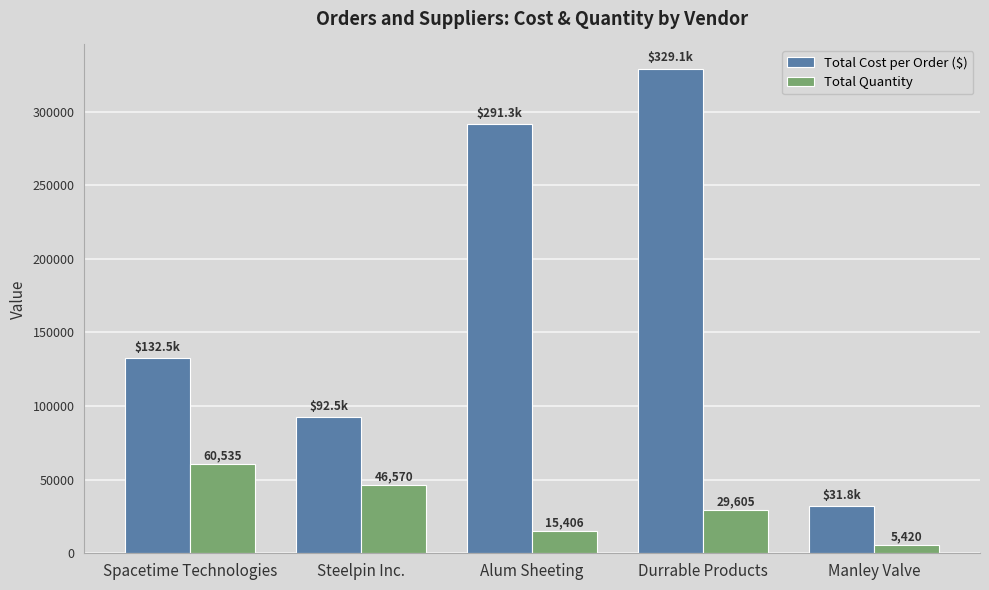

Between Steelpin Inc. and Manley Valve, which series saw the biggest shift?

Total Cost per Order ($)